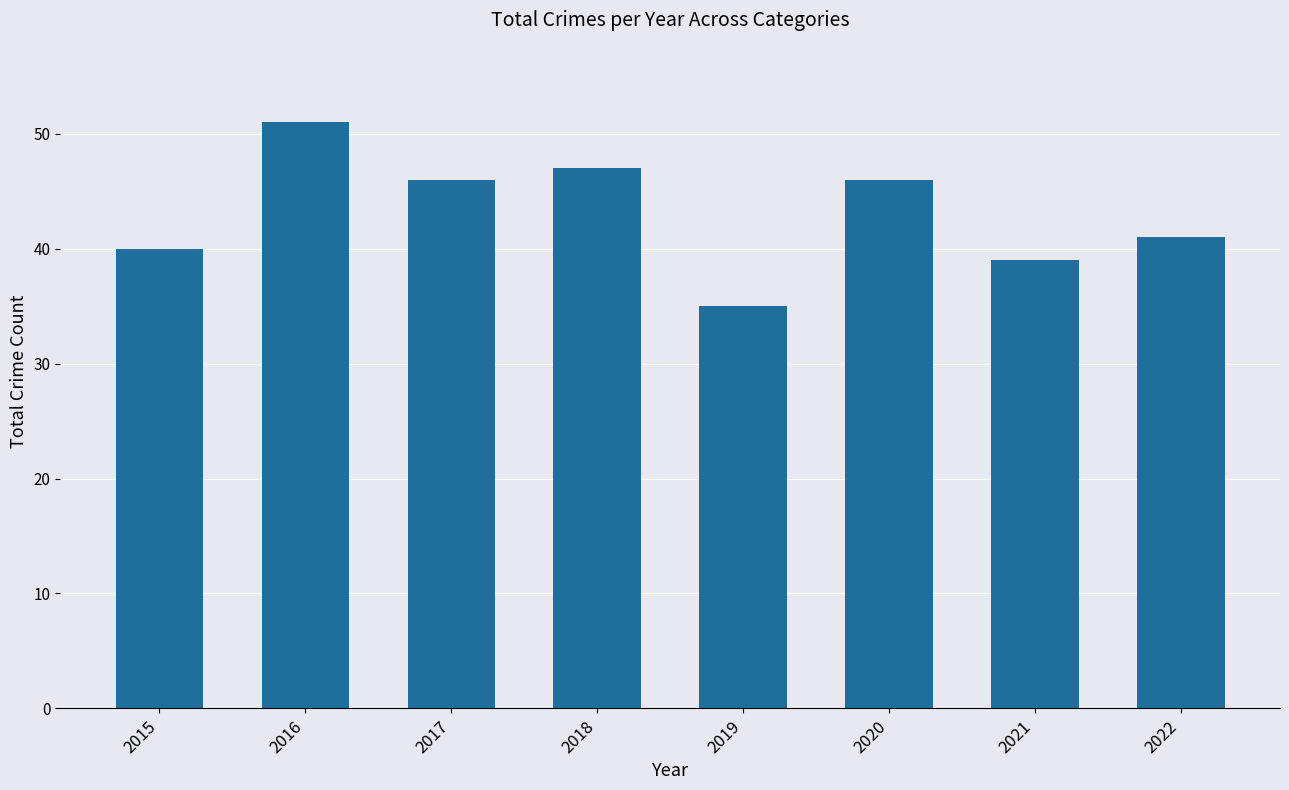

What is the ratio of the value at 2018 to the value at 2017?

1.0